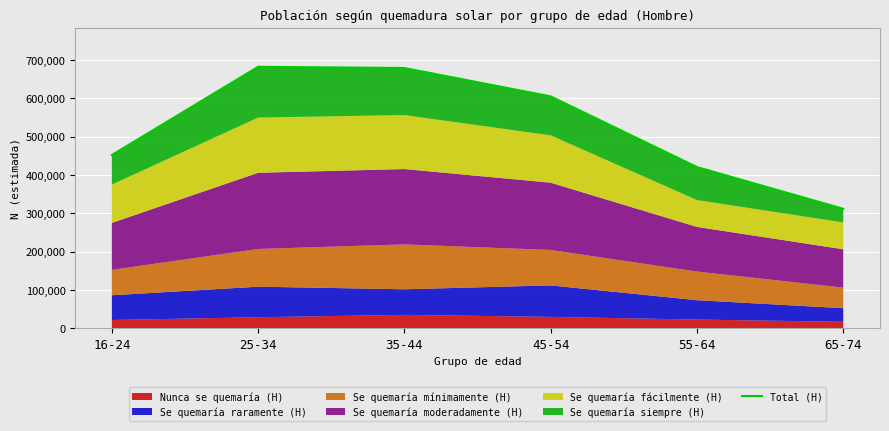

How many lines are shown in the chart?

1